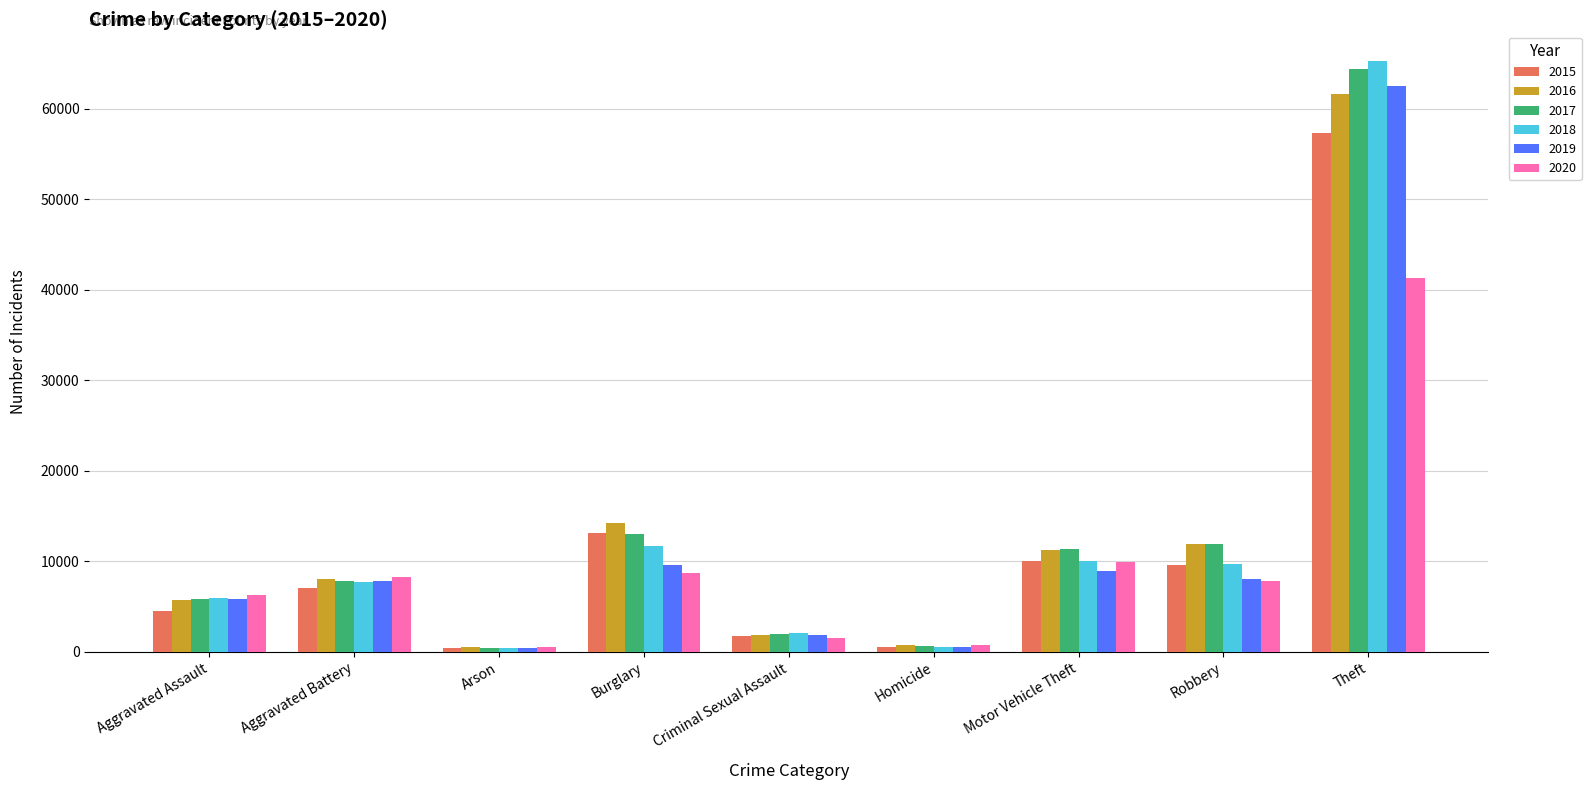

Is the value of 2016 at Burglary greater than the value of 2019 at Arson?

Yes